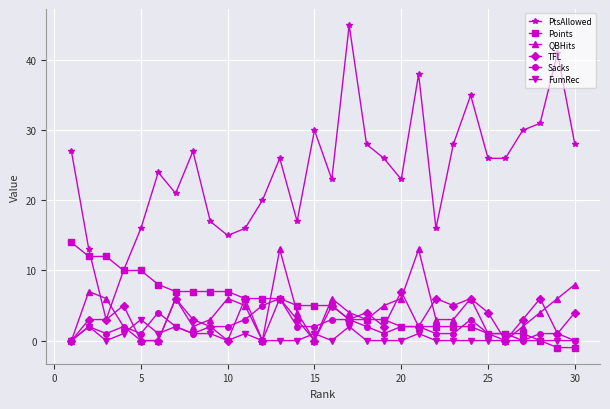

Which series has the largest total across all categories?

PtsAllowed